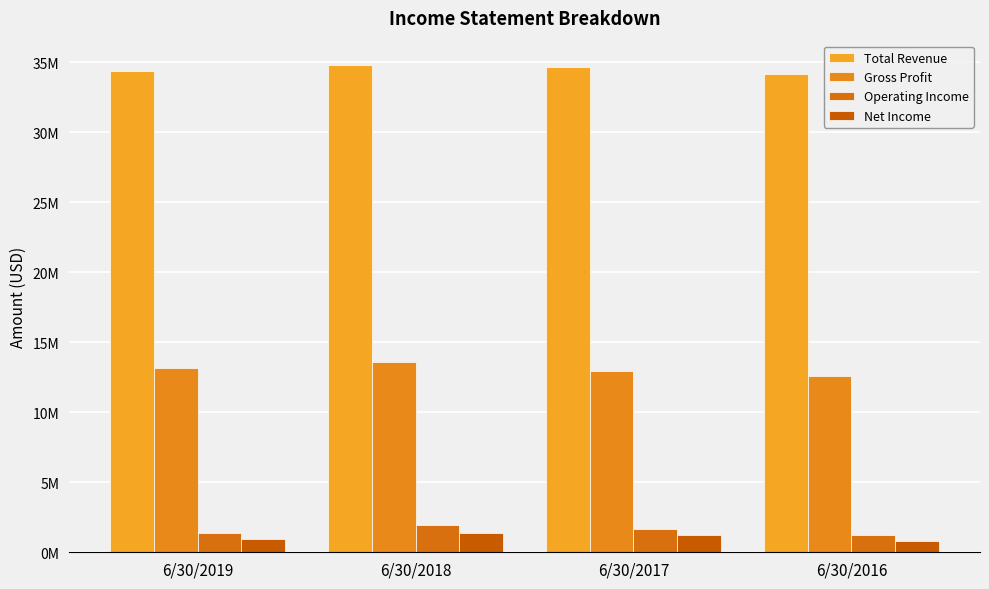

Are the bars grouped side by side (vs. stacked)?

Yes